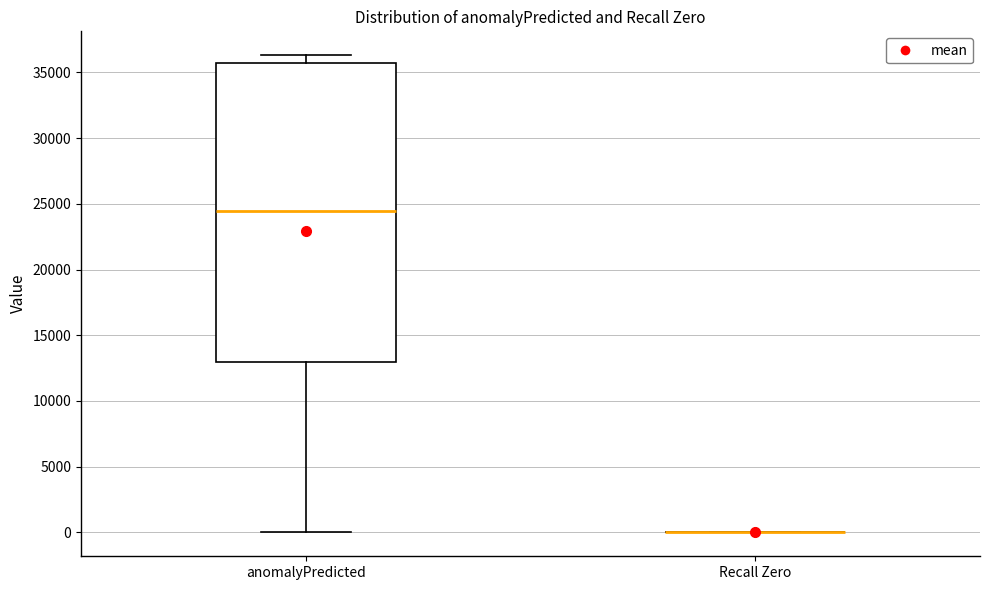

Which box is the tallest, from its lower edge to its upper edge?

anomalyPredicted